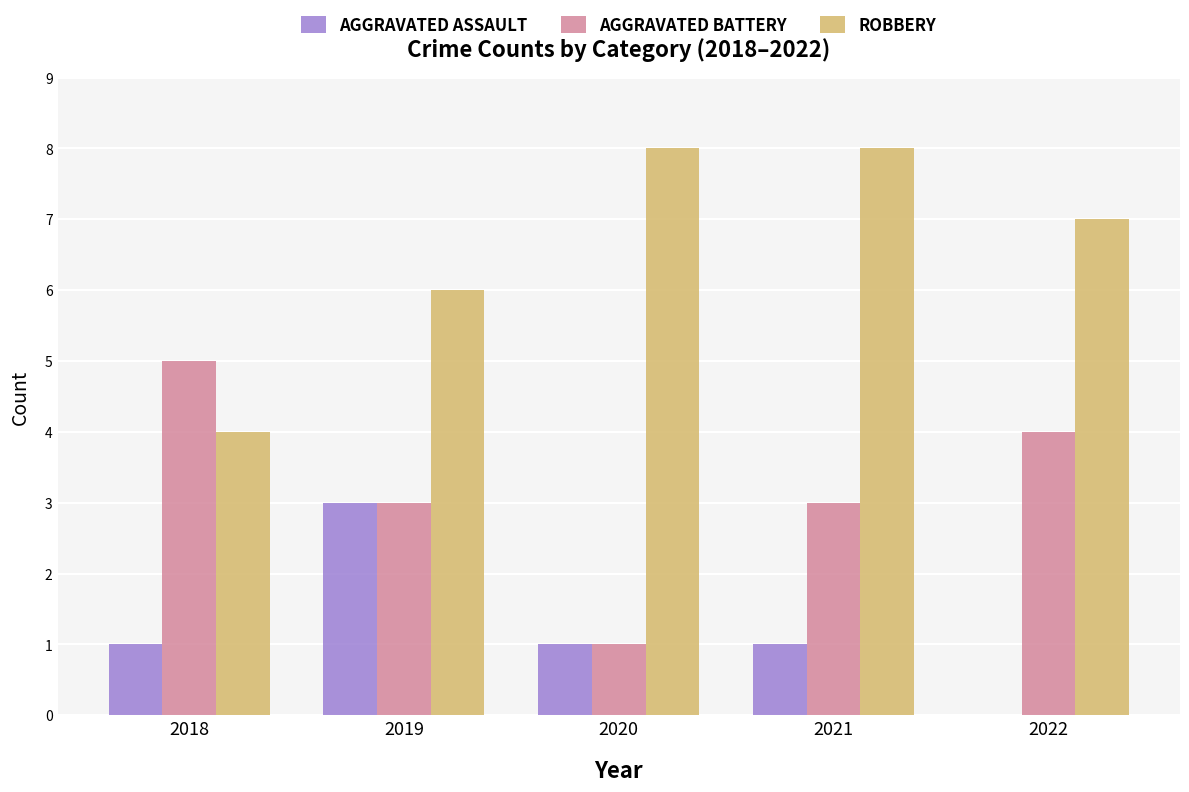

What is the total value across all series at 2022?

11